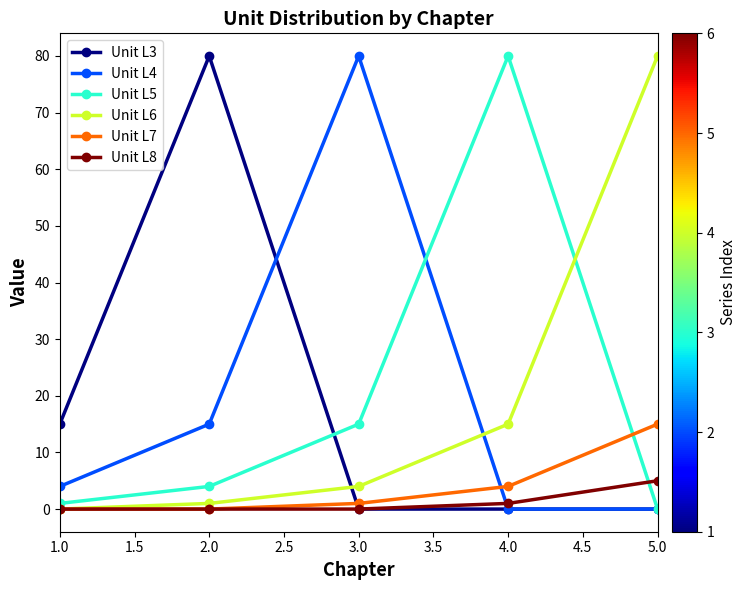

True or false: Unit L8 has more than 1 interior local peaks.

False